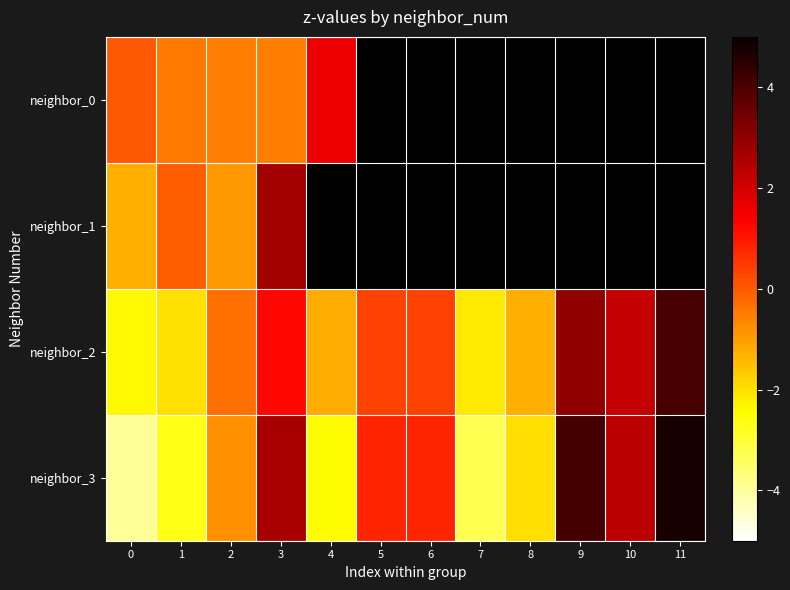

What is the minimum value shown in the chart?

-4.0